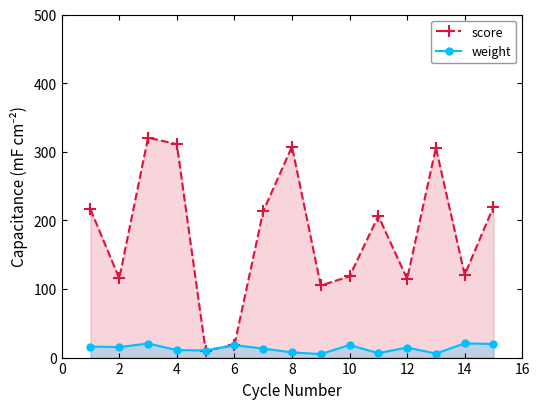

Is it true that score equals 311.1 at 4?

True